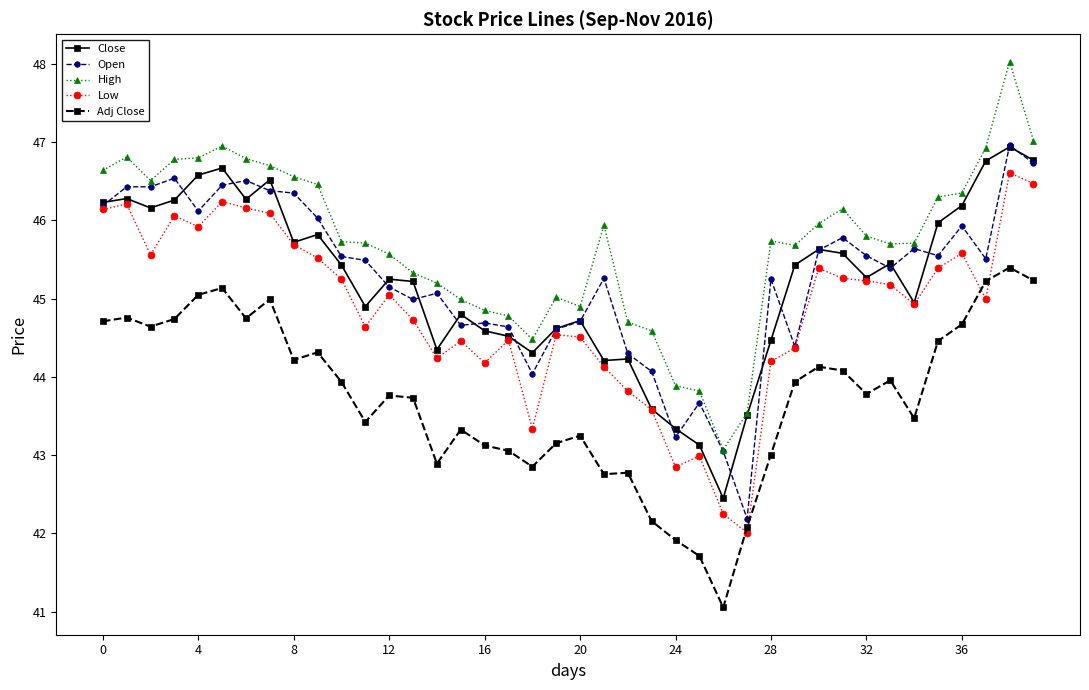

What is the maximum value for Close?

46.9